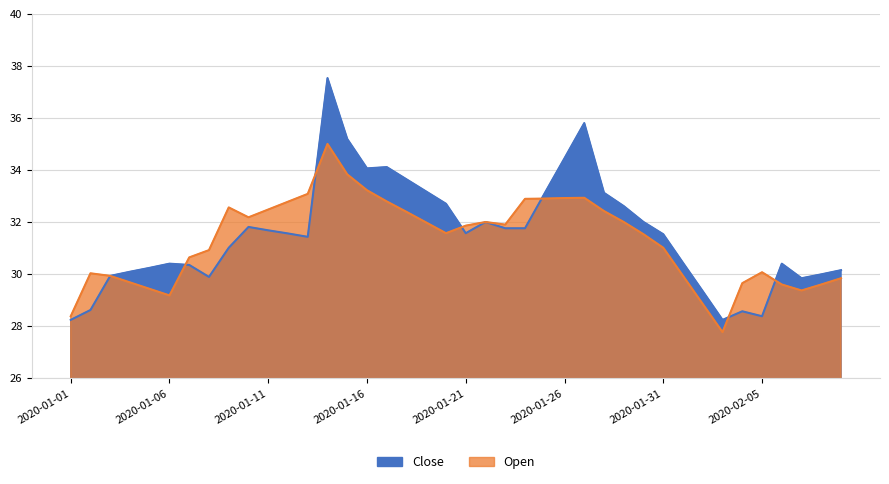

At which label is Close closest to 32?

2020-01-22